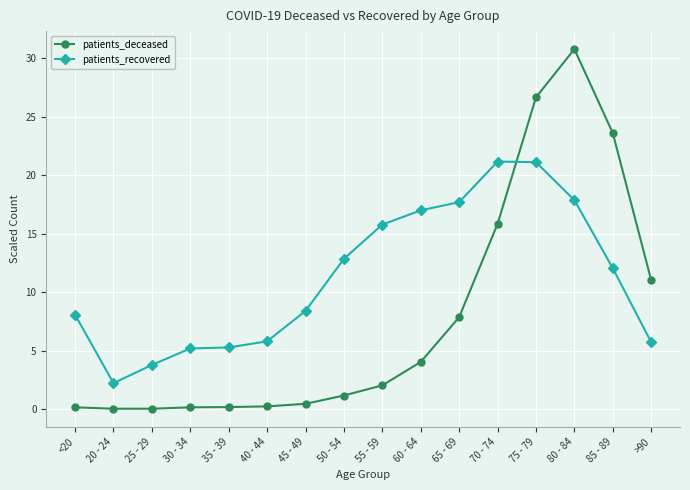

Where is patients_recovered nearest to the value 11?

85 - 89